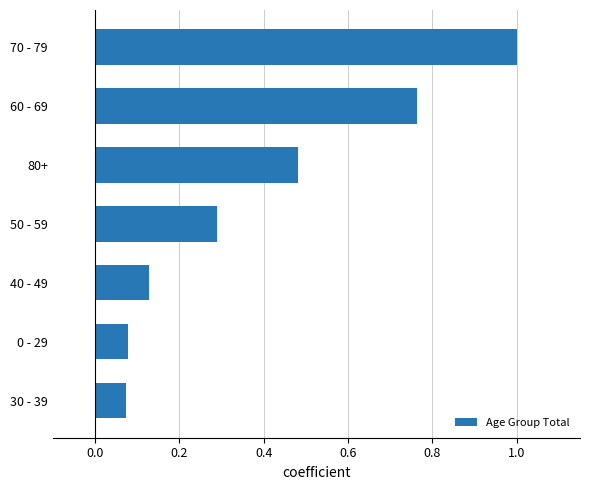

Between 0 - 29 and 60 - 69, which is larger?

60 - 69